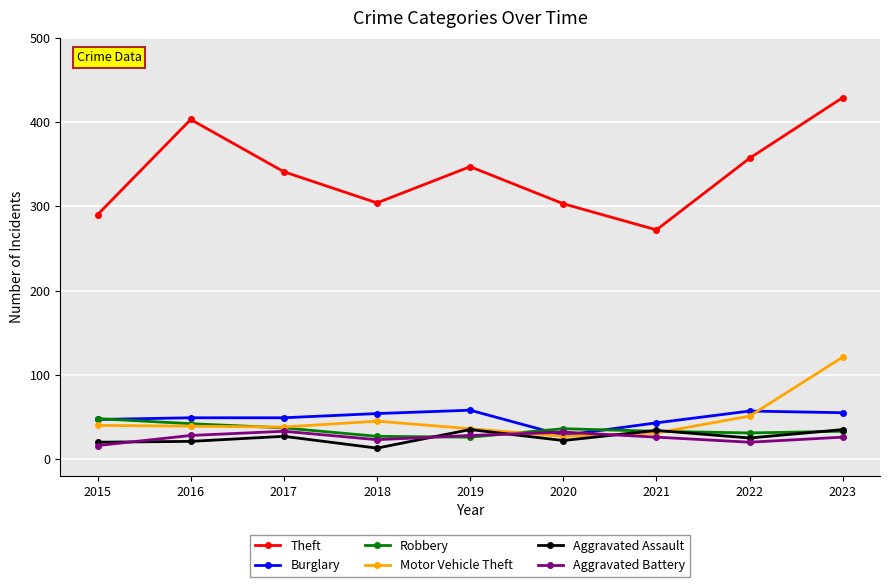

After their last crossing, which series has the higher values: Burglary or Motor Vehicle Theft?

Motor Vehicle Theft